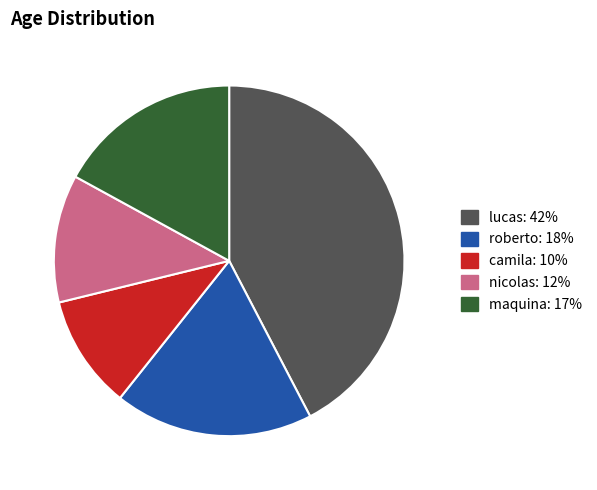

What is the largest slice in the pie chart?

lucas